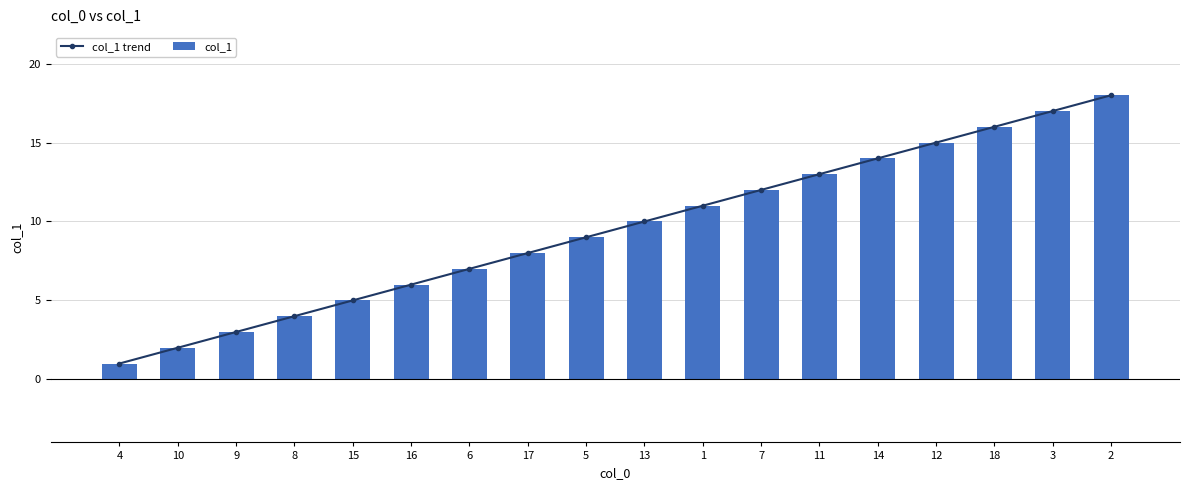

Rank the series at 18 from highest to lowest value.

col_1 trend, col_1